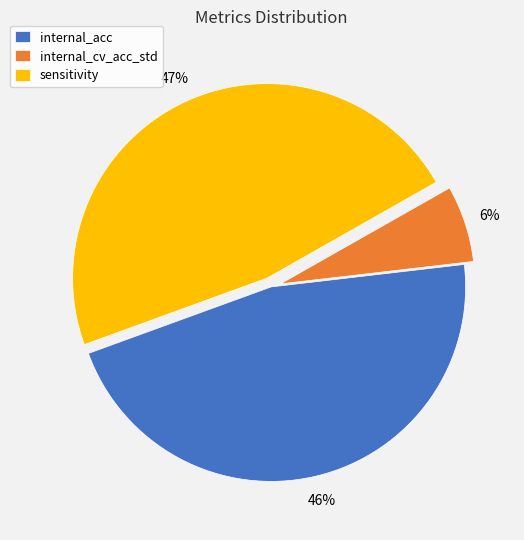

How many segments does this pie chart have?

3